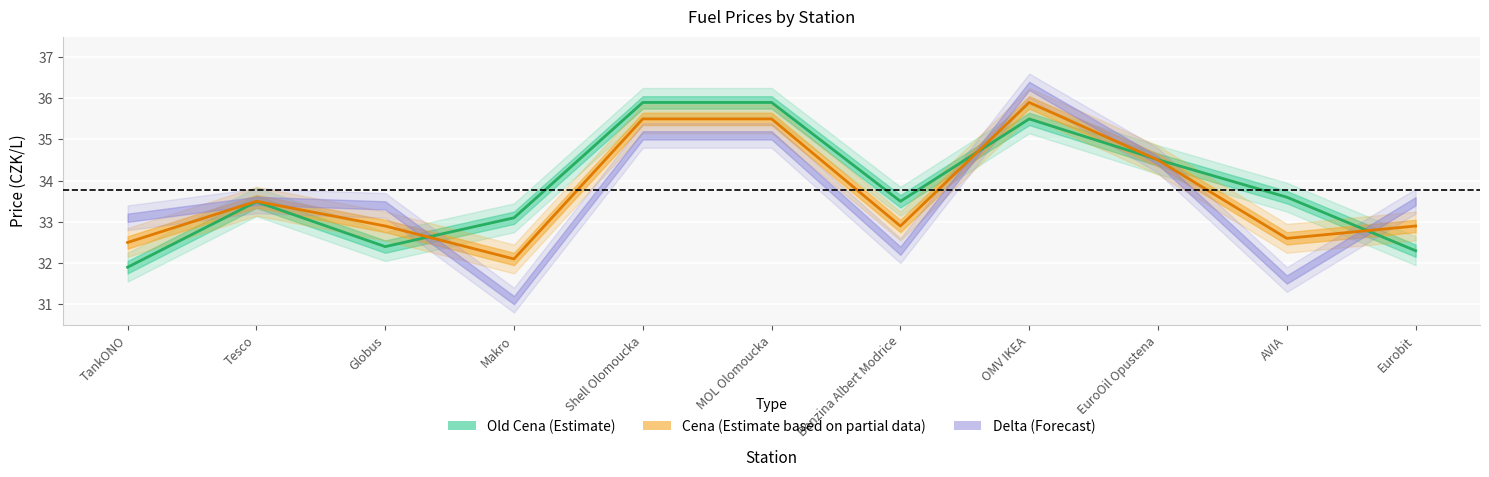

How many times do old_cena and cena cross each other?

4